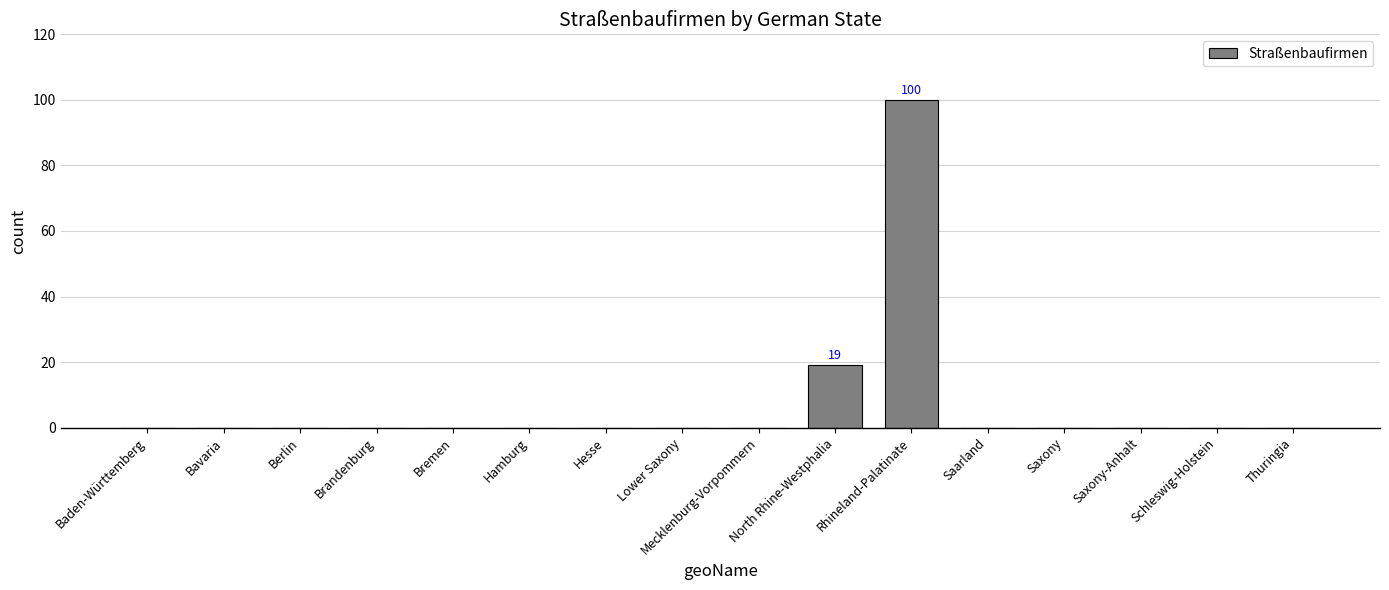

The value at Schleswig-Holstein is 0. True or false?

True